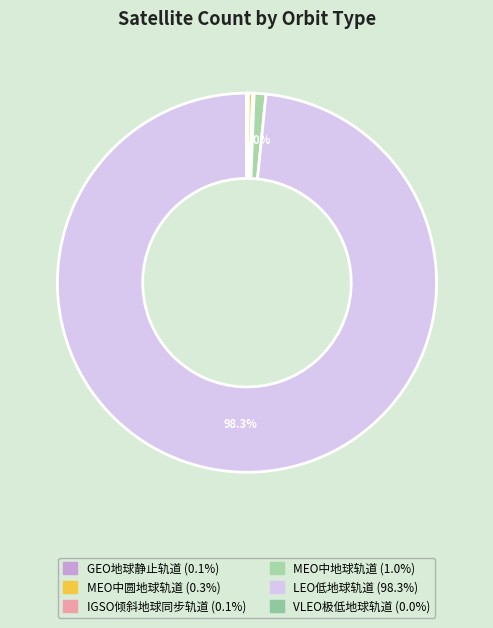

Do GEO地球静止轨道 and MEO中地球轨道 together represent more than half of the pie?

No